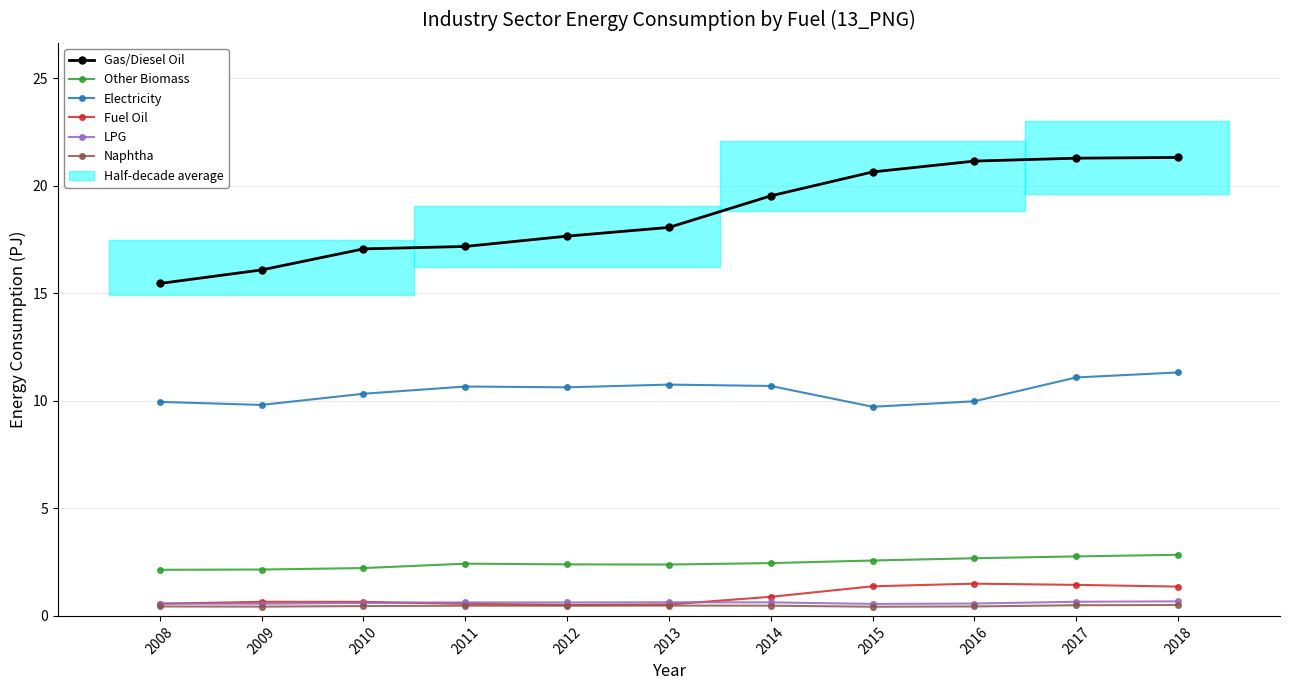

At which label does Gas/Diesel Oil first exceed 18?

2013